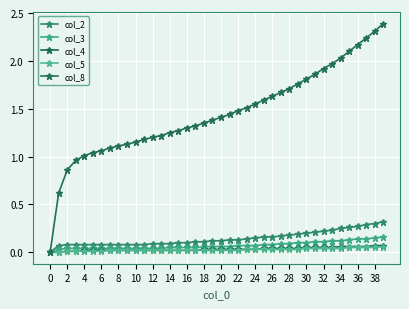

Is this an area chart (filled region under the line)?

No